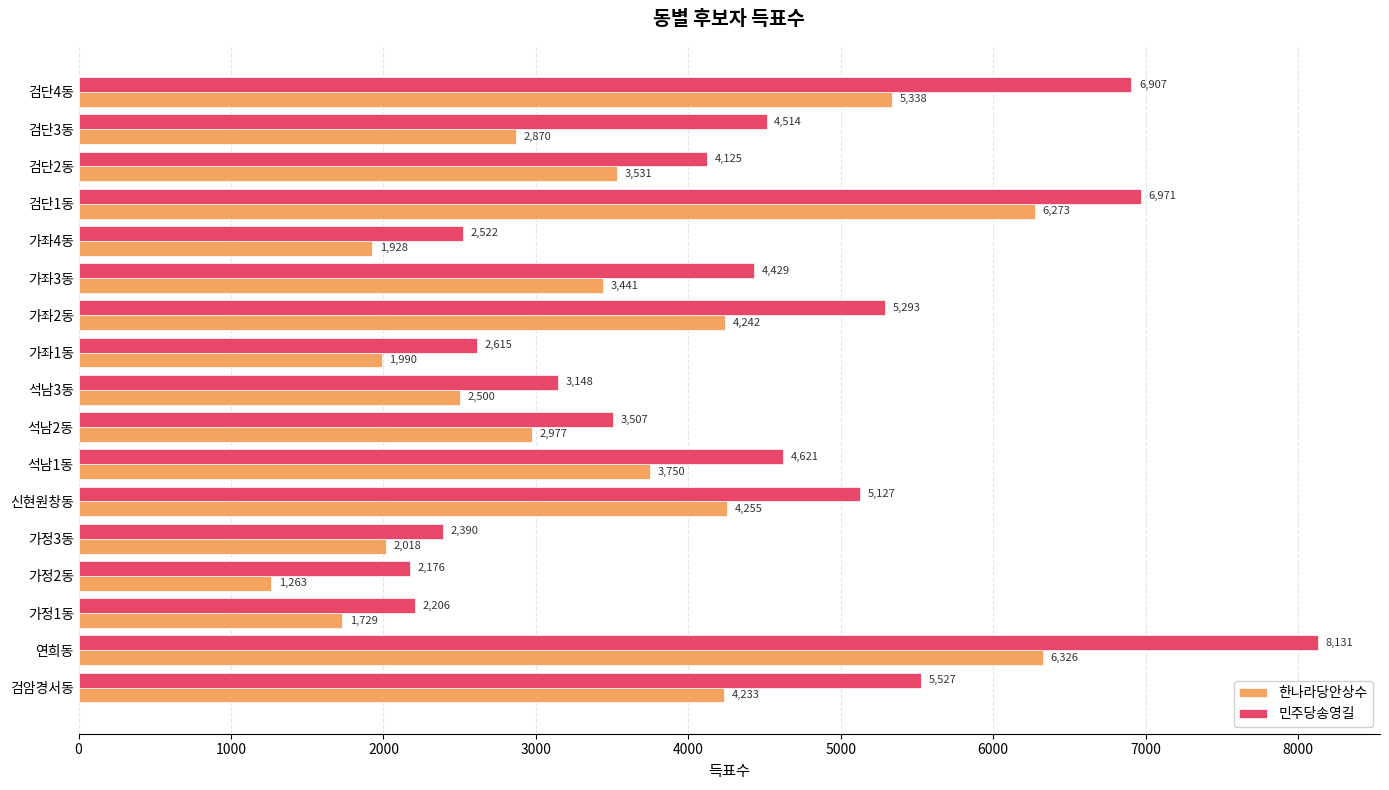

What is the approximate value of 한나라당안상수 at 석남1동, to the nearest 100?

3800